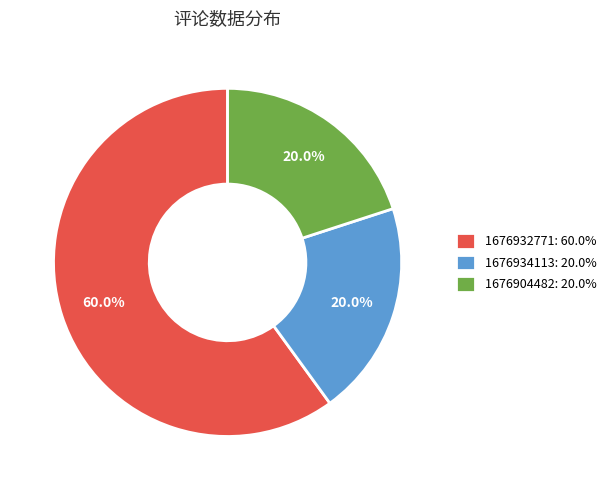

What is the majority slice?

1676932771: 60.0%